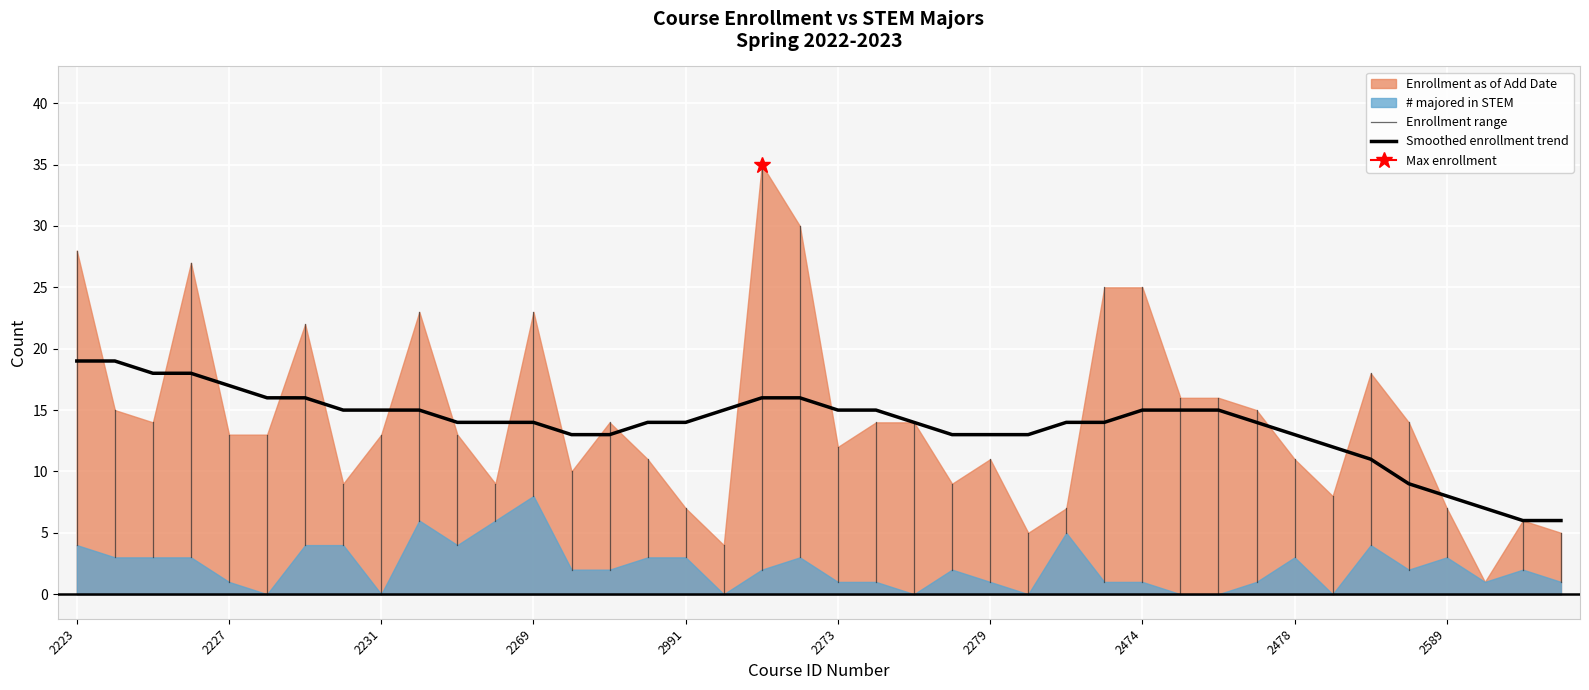

What is the total value across all series at 2474?

26